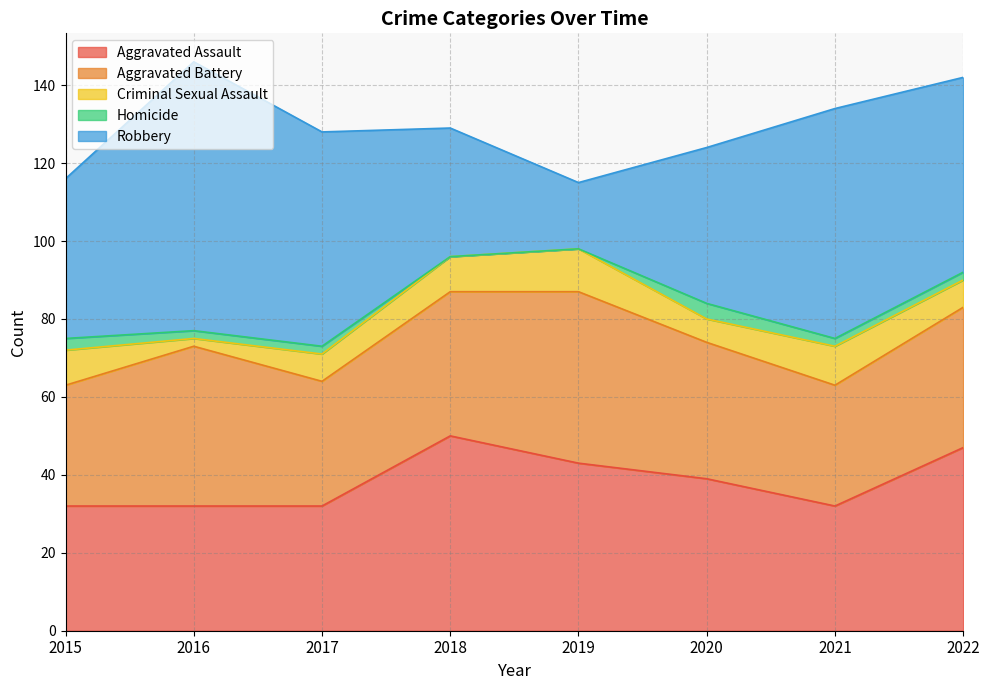

True or false: Aggravated Battery and Homicide cross at least once.

False